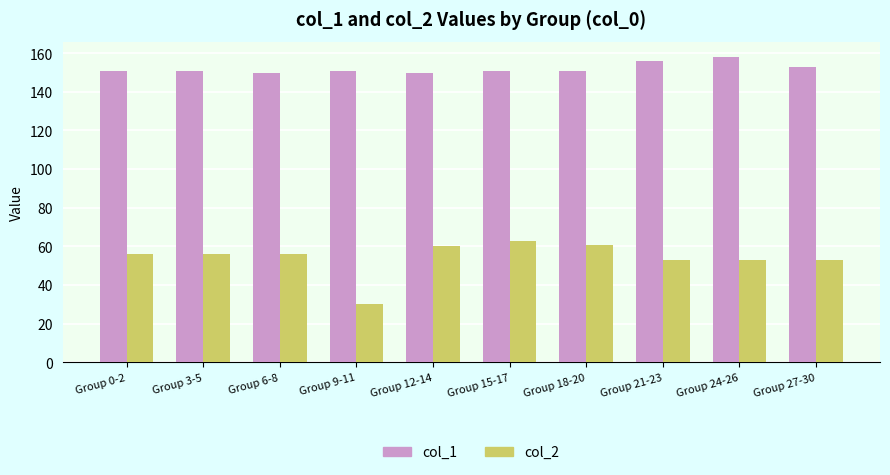

What position from the right is Group 9-11?

7